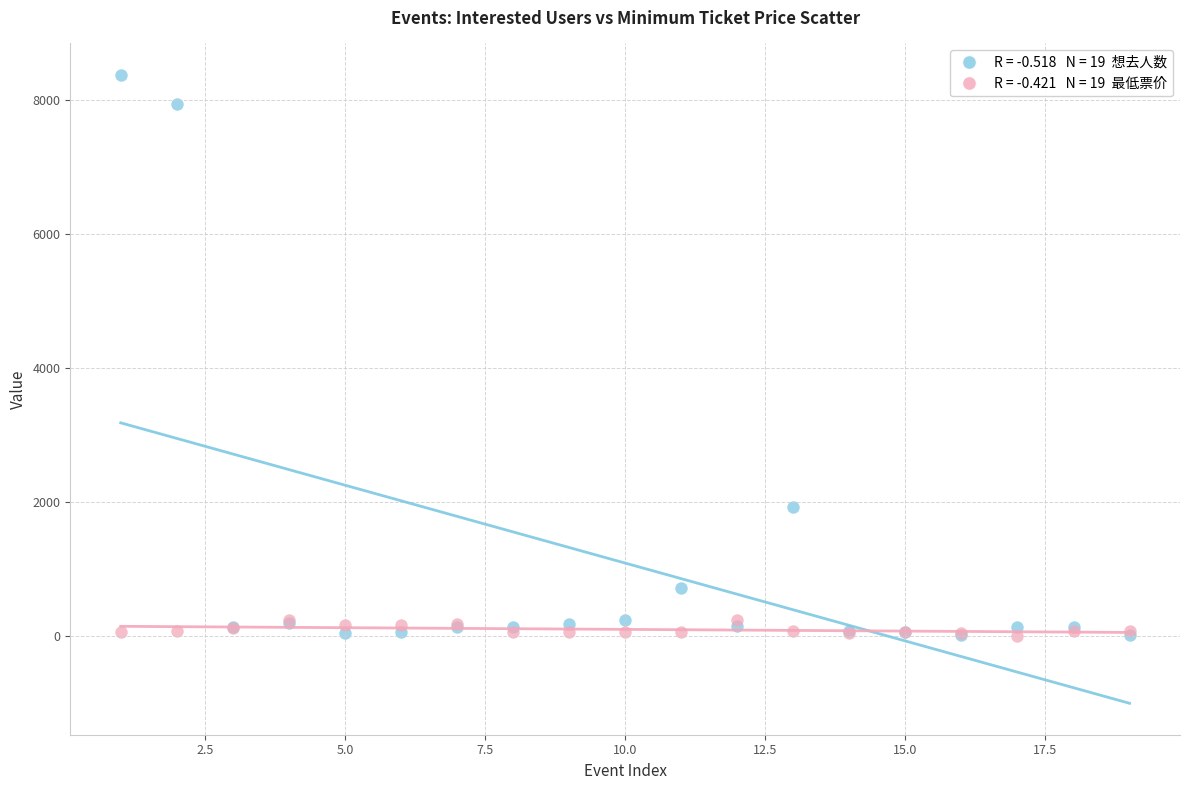

Across all series, what Y value is closest to 4191?

1924.0